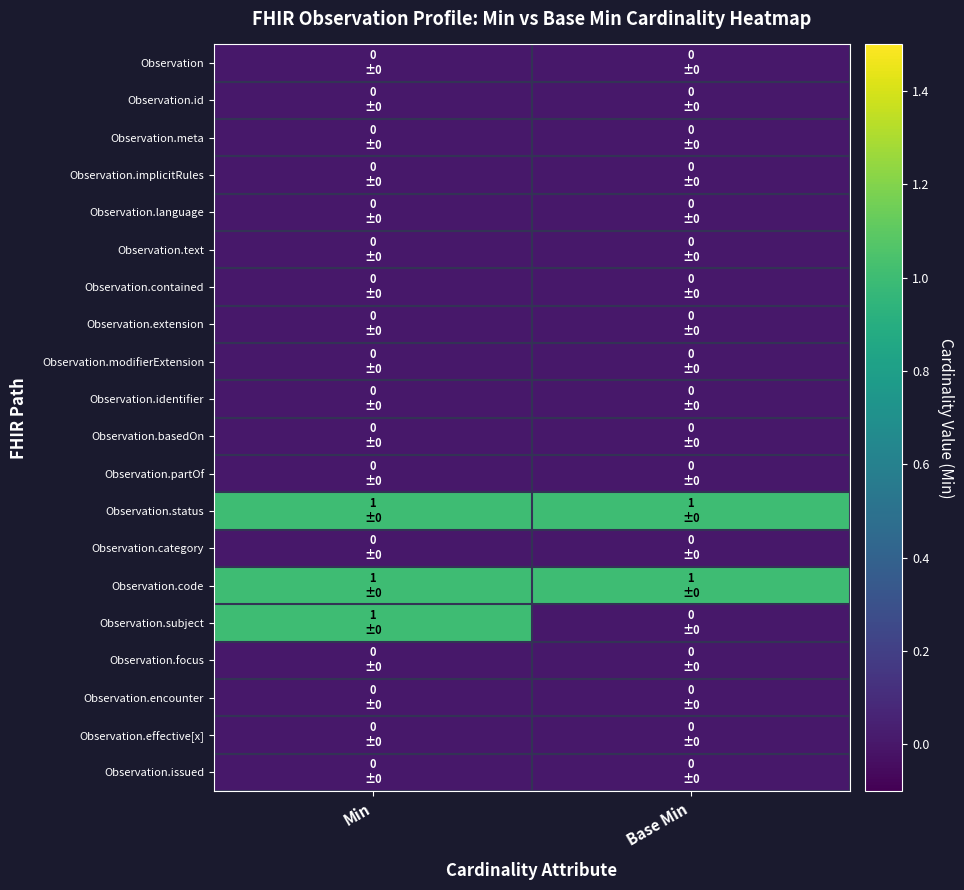

Reading right to left, list all the values displayed in this chart.

Observation: Base Min=0	Min=0
Observation.id: Base Min=0	Min=0
Observation.meta: Base Min=0	Min=0
Observation.implicitRules: Base Min=0	Min=0
Observation.language: Base Min=0	Min=0
Observation.text: Base Min=0	Min=0
Observation.contained: Base Min=0	Min=0
Observation.extension: Base Min=0	Min=0
Observation.modifierExtension: Base Min=0	Min=0
Observation.identifier: Base Min=0	Min=0
Observation.basedOn: Base Min=0	Min=0
Observation.partOf: Base Min=0	Min=0
Observation.status: Base Min=1	Min=1
Observation.category: Base Min=0	Min=0
Observation.code: Base Min=1	Min=1
Observation.subject: Base Min=0	Min=1
Observation.focus: Base Min=0	Min=0
Observation.encounter: Base Min=0	Min=0
Observation.effective[x]: Base Min=0	Min=0
Observation.issued: Base Min=0	Min=0